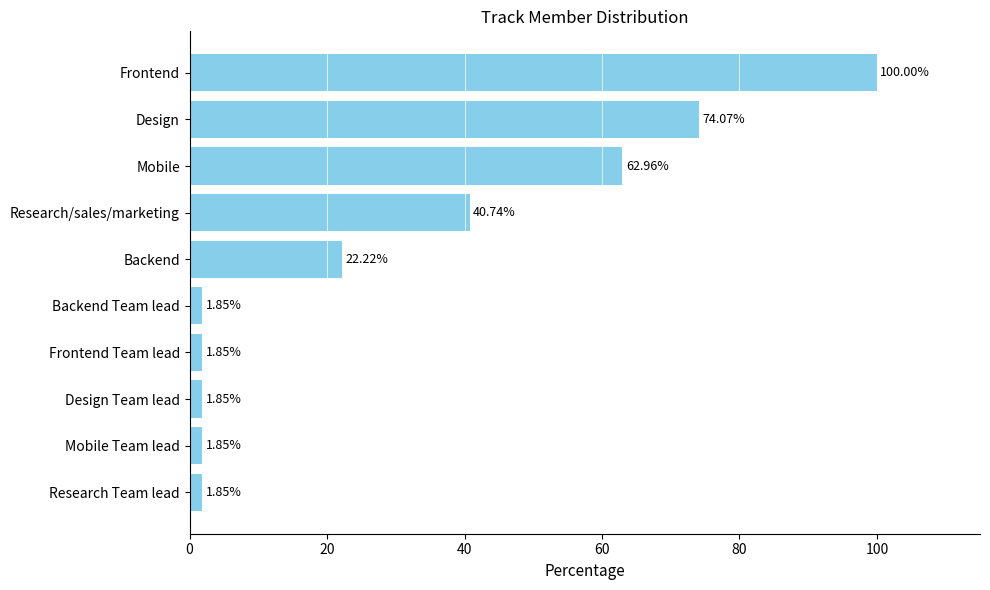

Where is the data nearest to the value 50?

Research/sales/marketing